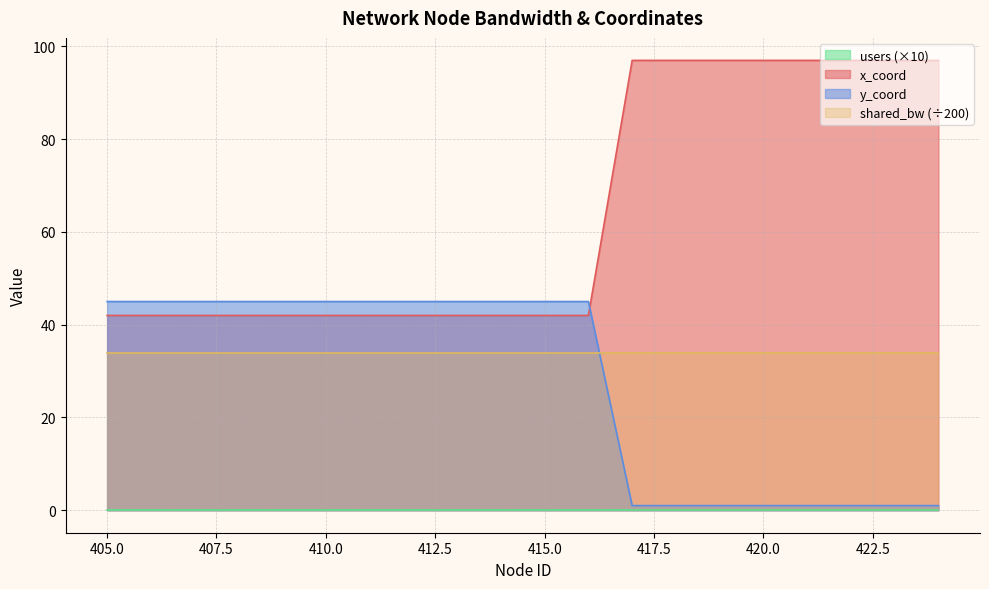

What is the total value across all series at 405.0?

121